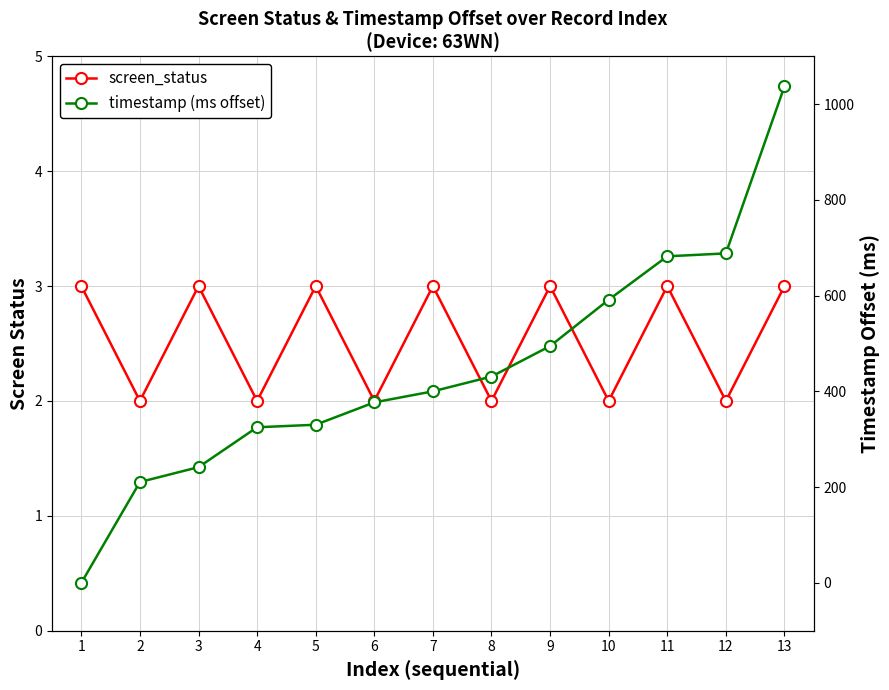

The value of screen_status at 10 is 0.9. True or false?

False